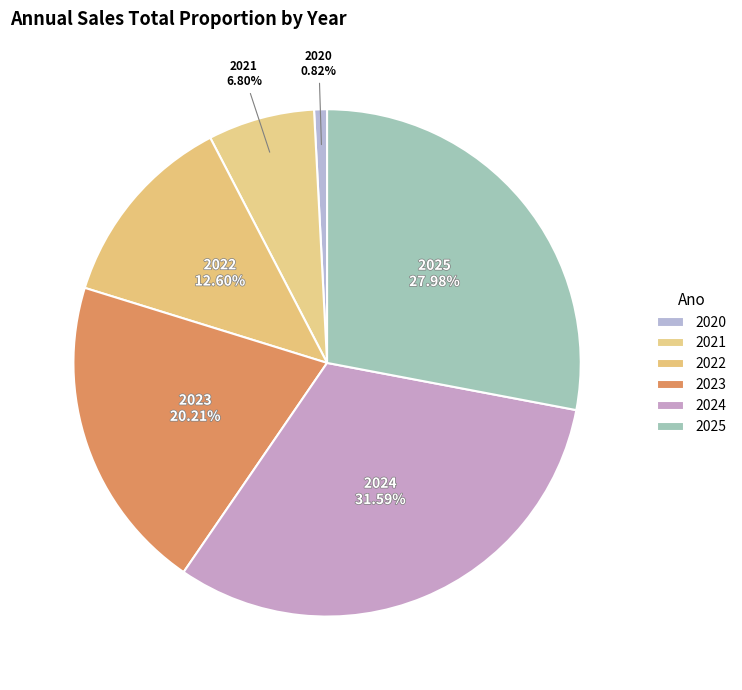

Count the number of slices in the pie.

6